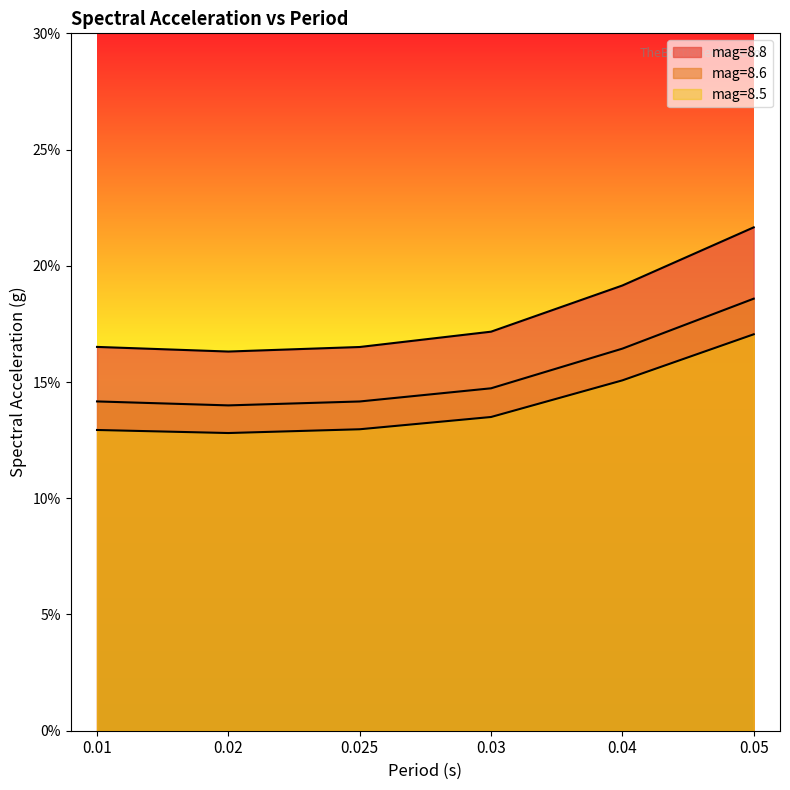

True or false: mag=8.5 and mag=8.8 cross at least once.

False